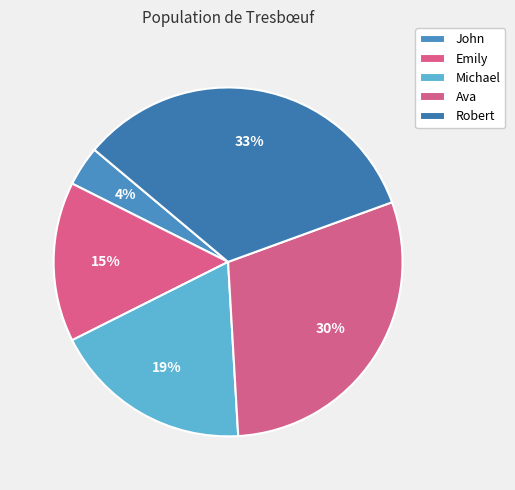

The Emily slice represents 15% of the pie. True or false?

True